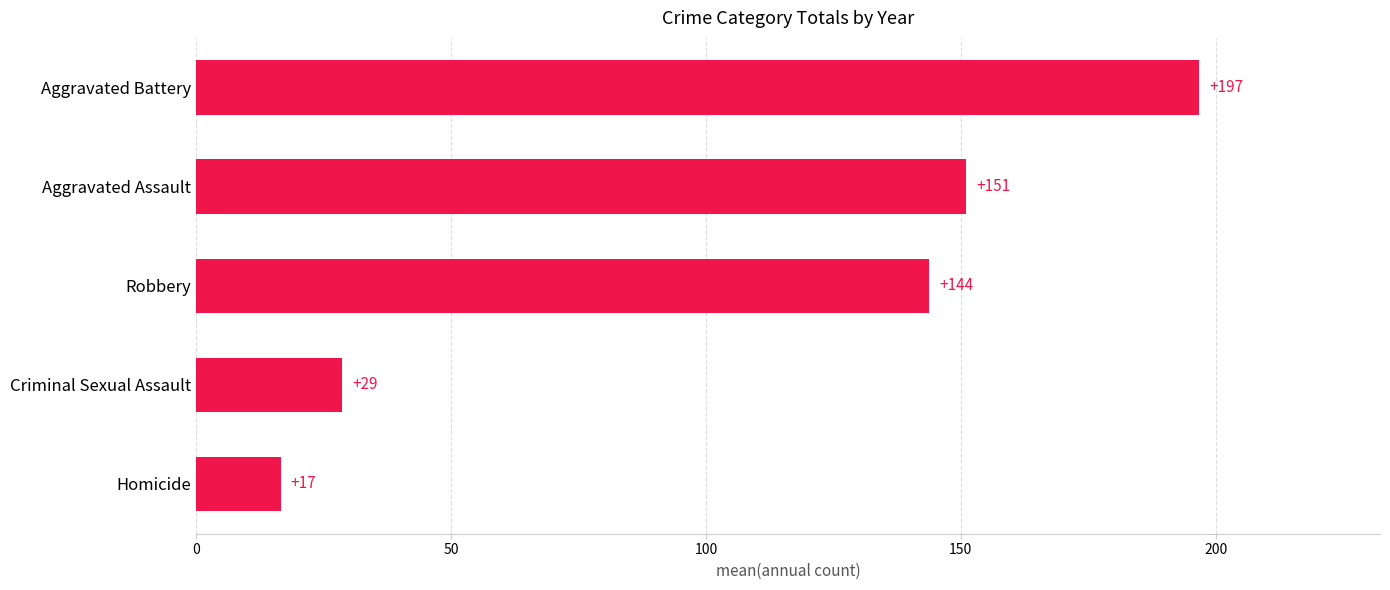

What is the maximum value shown in the chart?

196.8